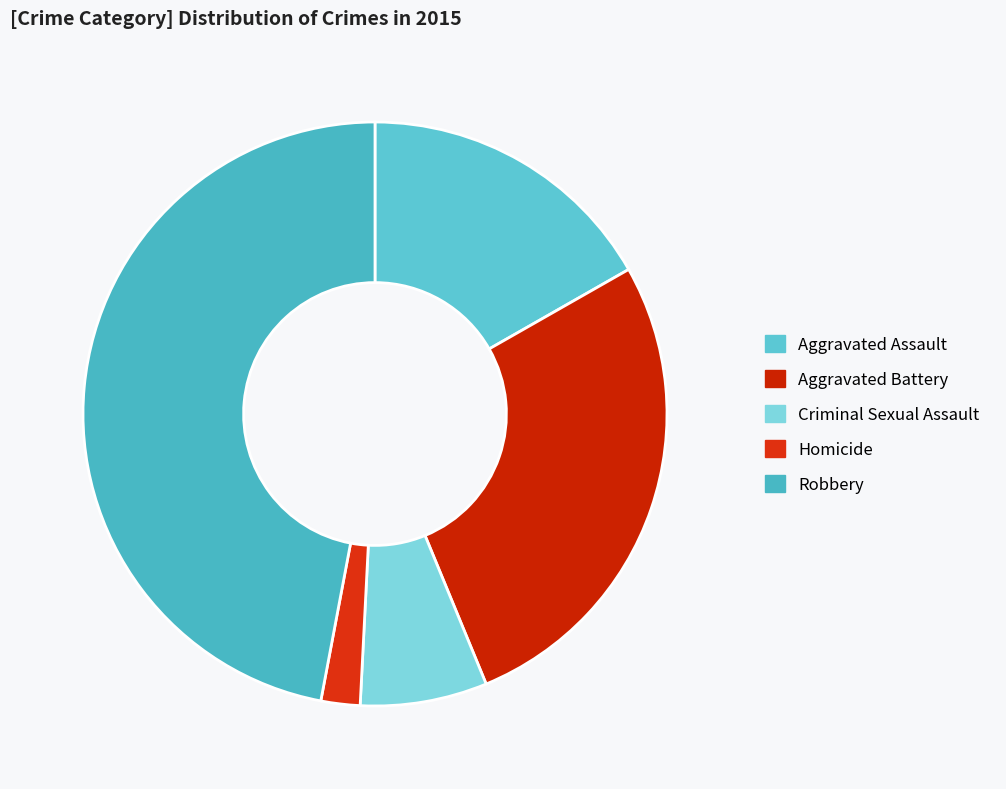

How many slices are in this pie chart?

5